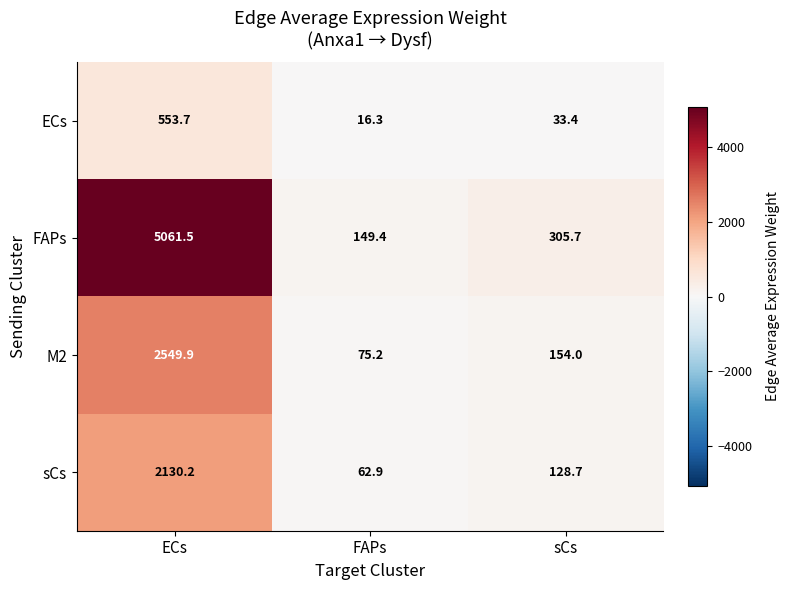

Rank the series by their maximum value, from lowest to highest.

ECs, sCs, M2, FAPs